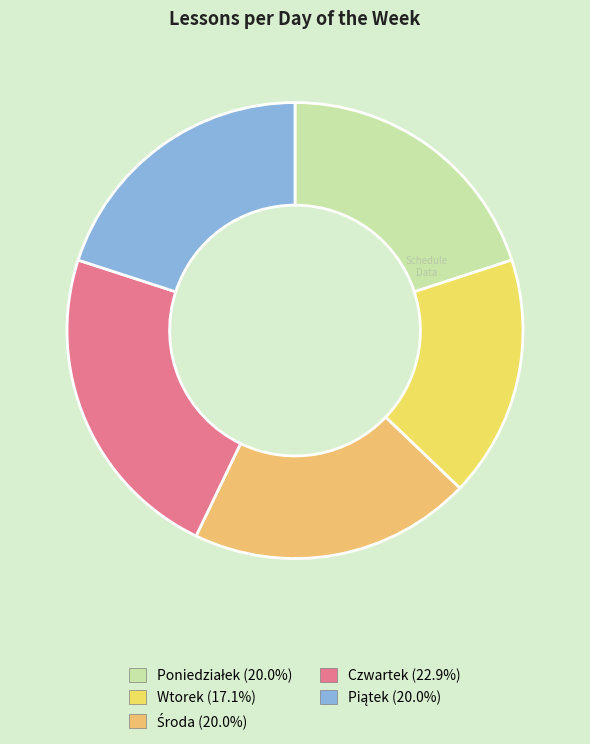

Combined, what portion of the pie is Wtorek and Czwartek?

40.0%